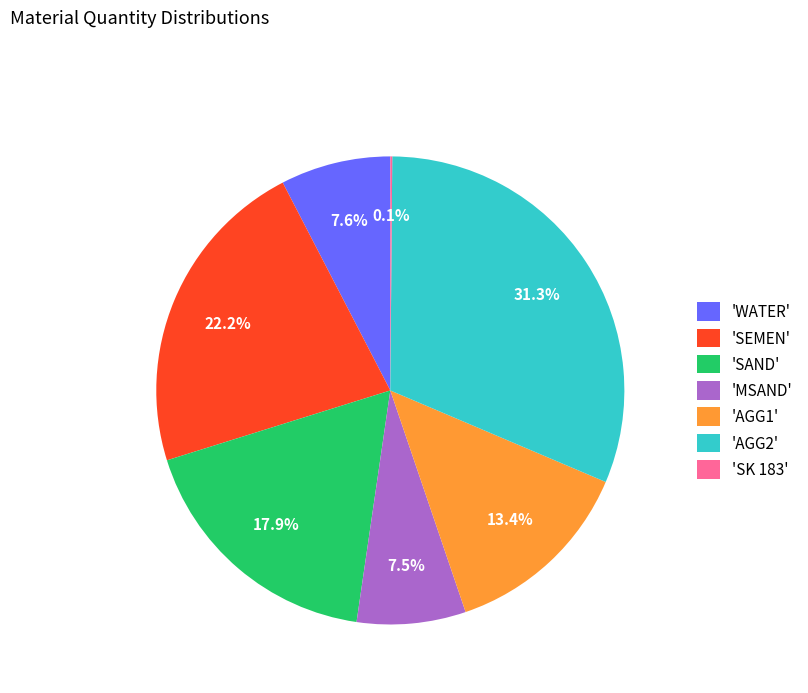

Approximately how many times larger is the value at 'MSAND' compared to 'SAND'?

0.4